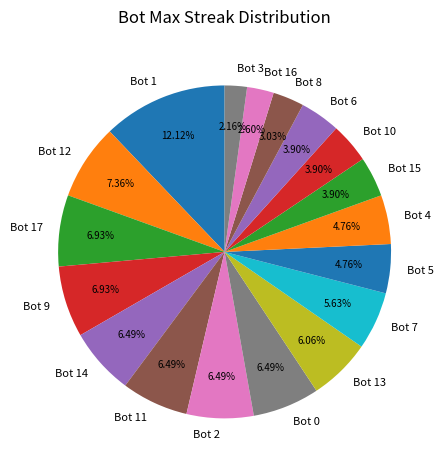

Is there any slice that represents more than half of the pie?

No